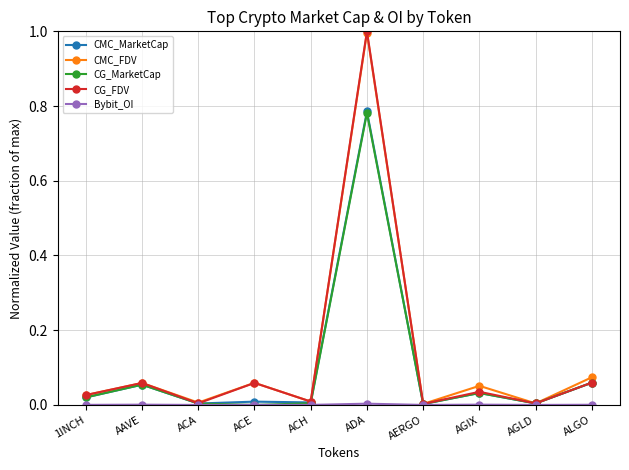

Which series ends up on top after the final intersection of CMC_FDV and CG_MarketCap?

CMC_FDV